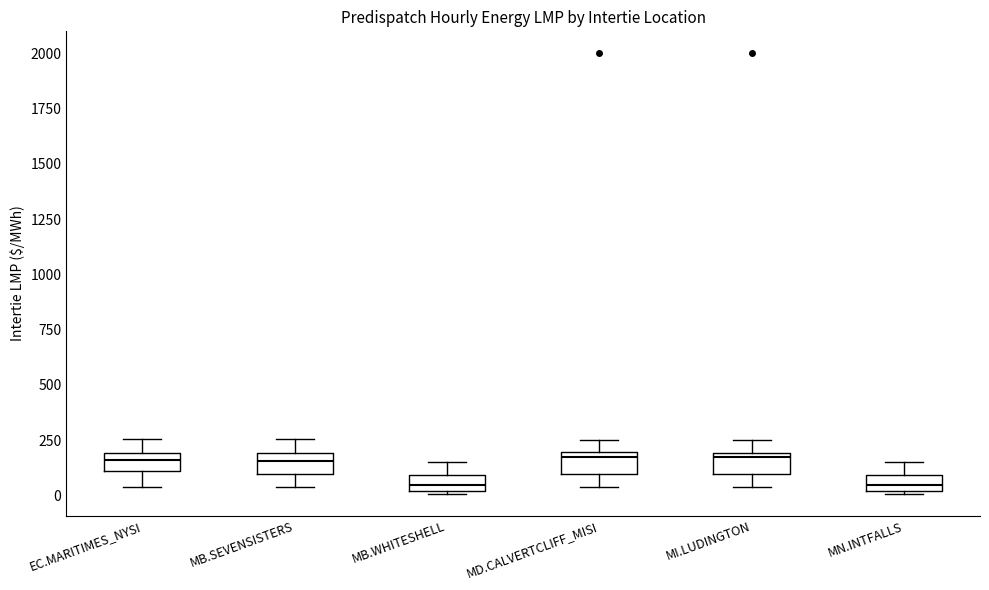

Where is the upper edge of the box for MN.INTFALLS on the y-axis? The values are not printed on the chart, so give them approximately, as read against the axis.

100